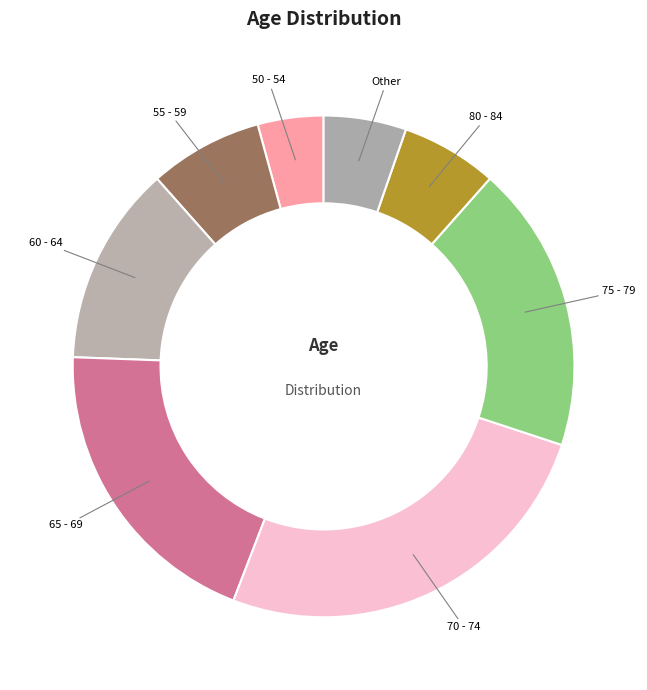

Does 60 - 64 represent more than half of the total?

No